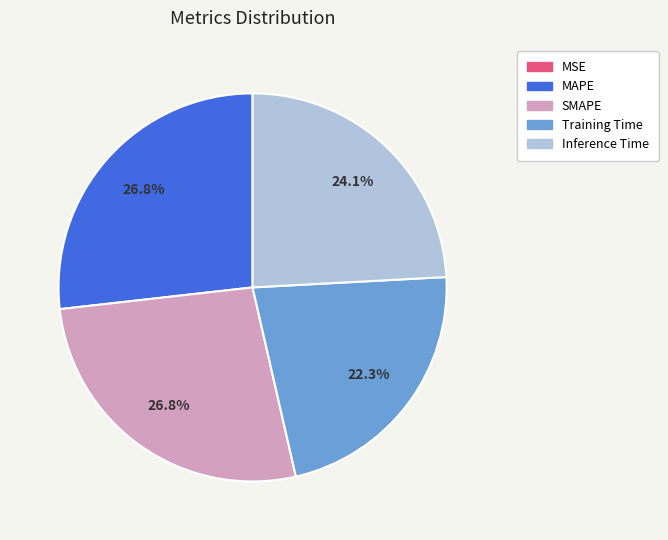

Is the sum of MAPE and SMAPE greater than half?

Yes